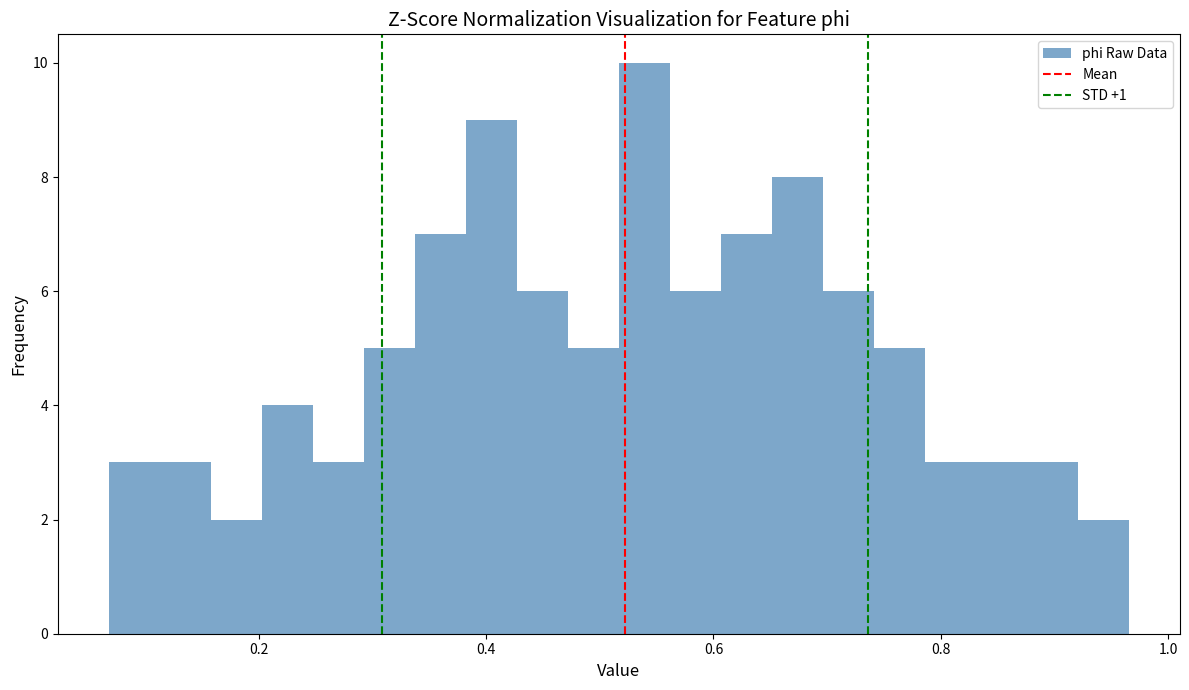

Read against the x-axis, roughly where is the centre of the tallest bar?

0.54